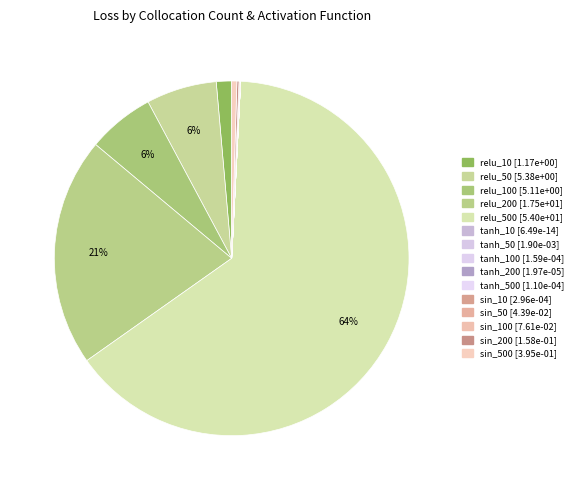

Which slice represents more than half of the pie?

relu_500